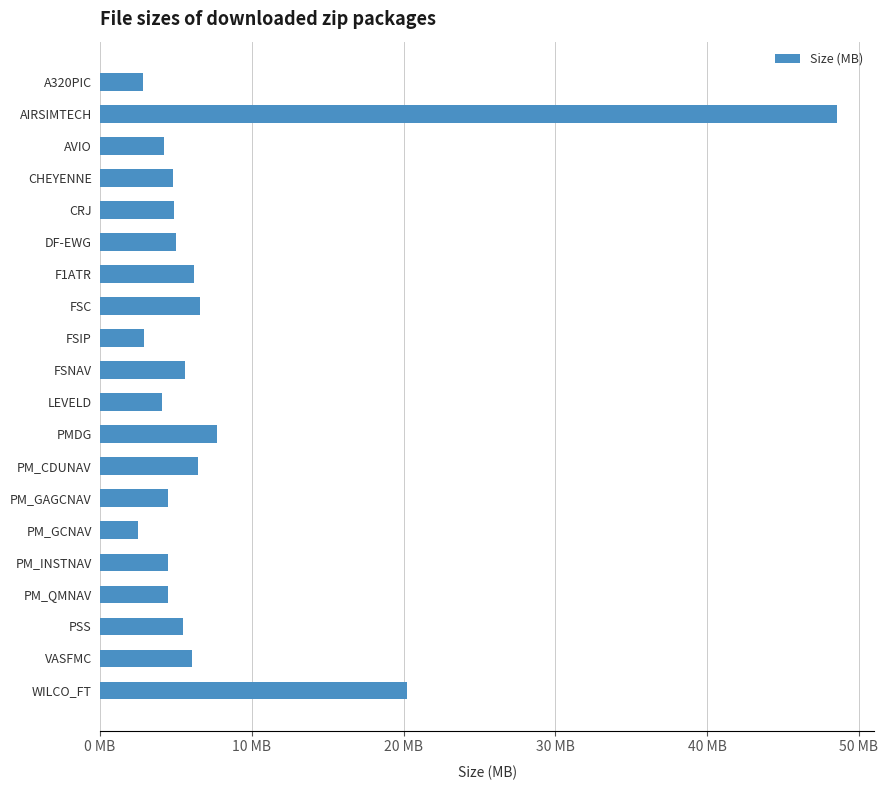

Does the chart contain any negative values?

No